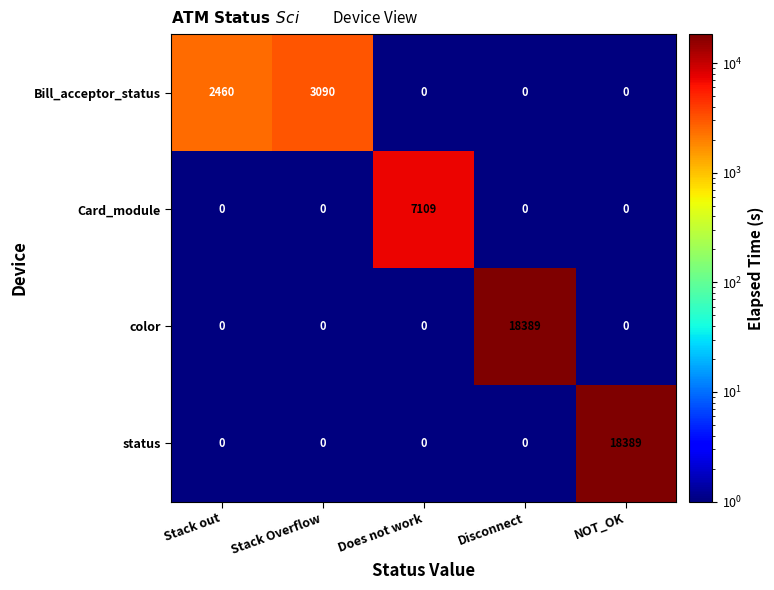

What is the total value across all series at Disconnect?

18389